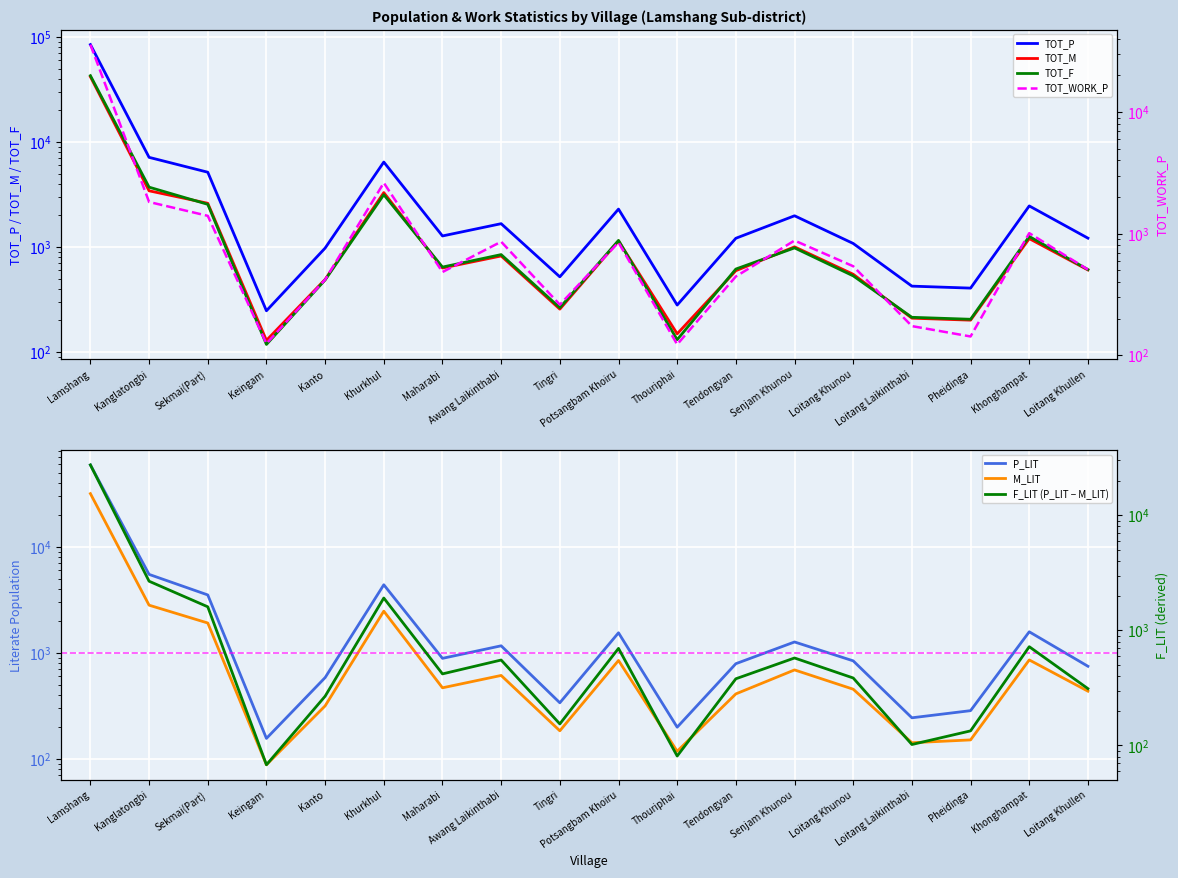

What is the difference between the highest and lowest values at Kanto?

661